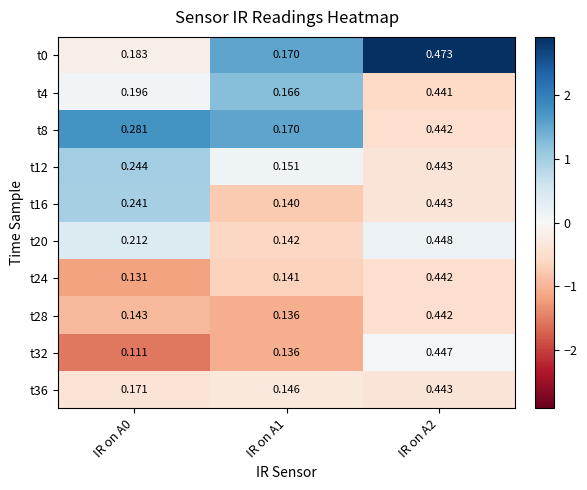

Is the value of t36 at IR on A0 greater than the value of t16 at IR on A2?

No